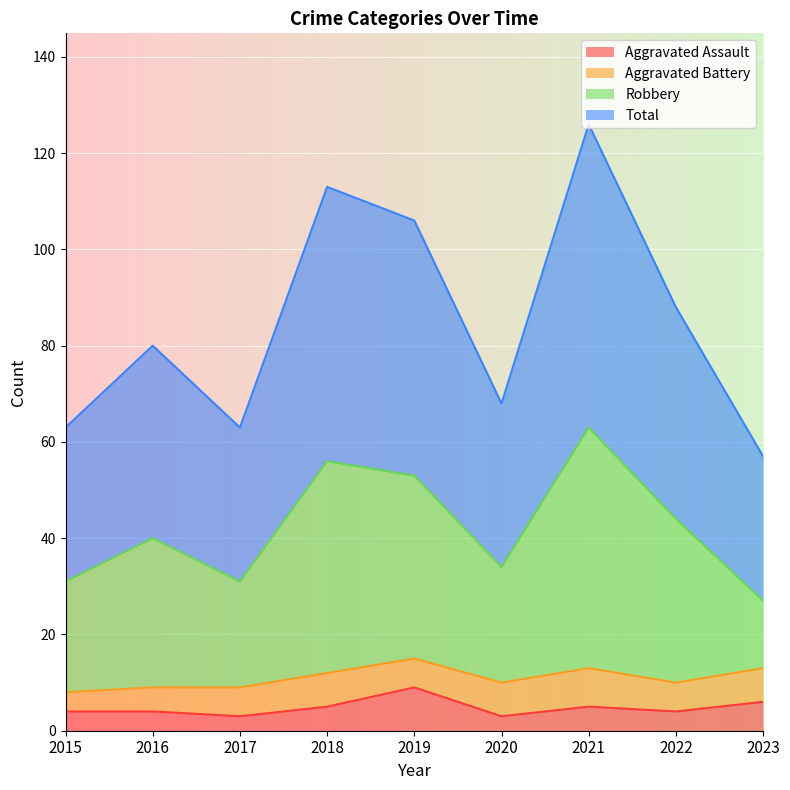

What is the difference between the second highest and minimum values in the Aggravated Assault series?

3